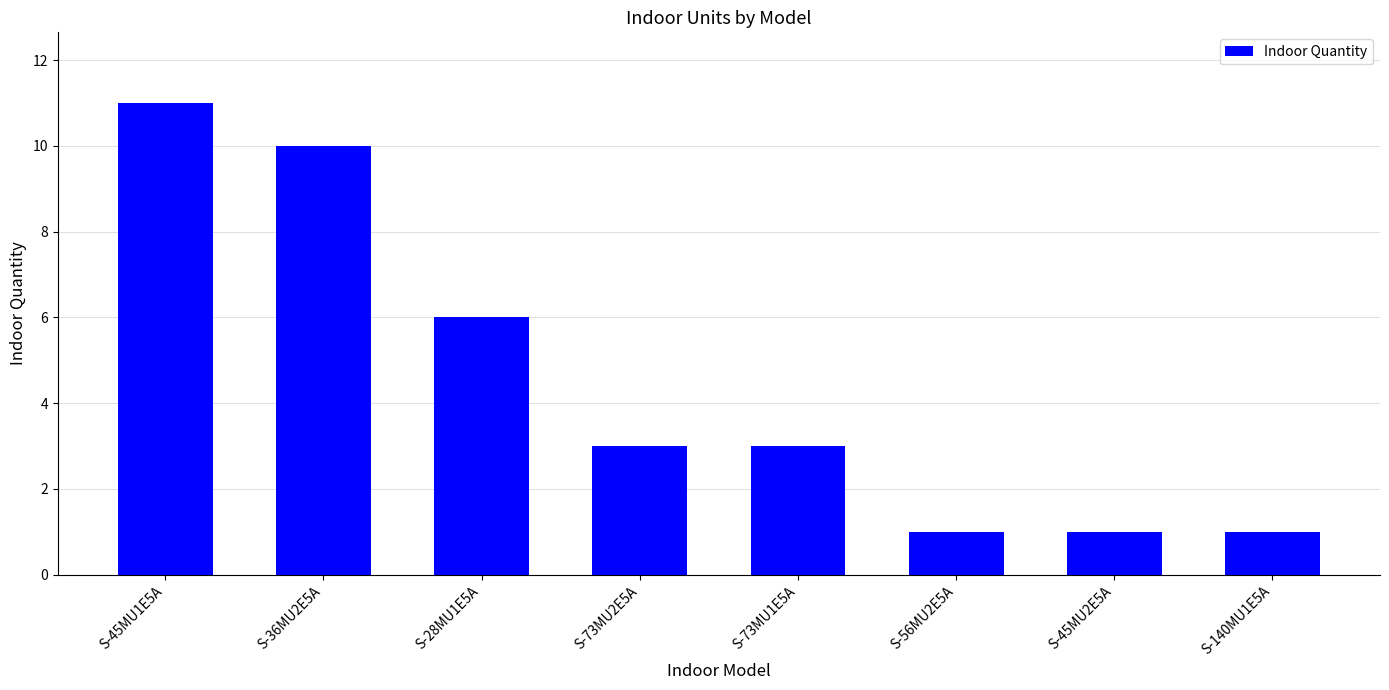

Which category has the highest value across all series?

S-45MU1E5A